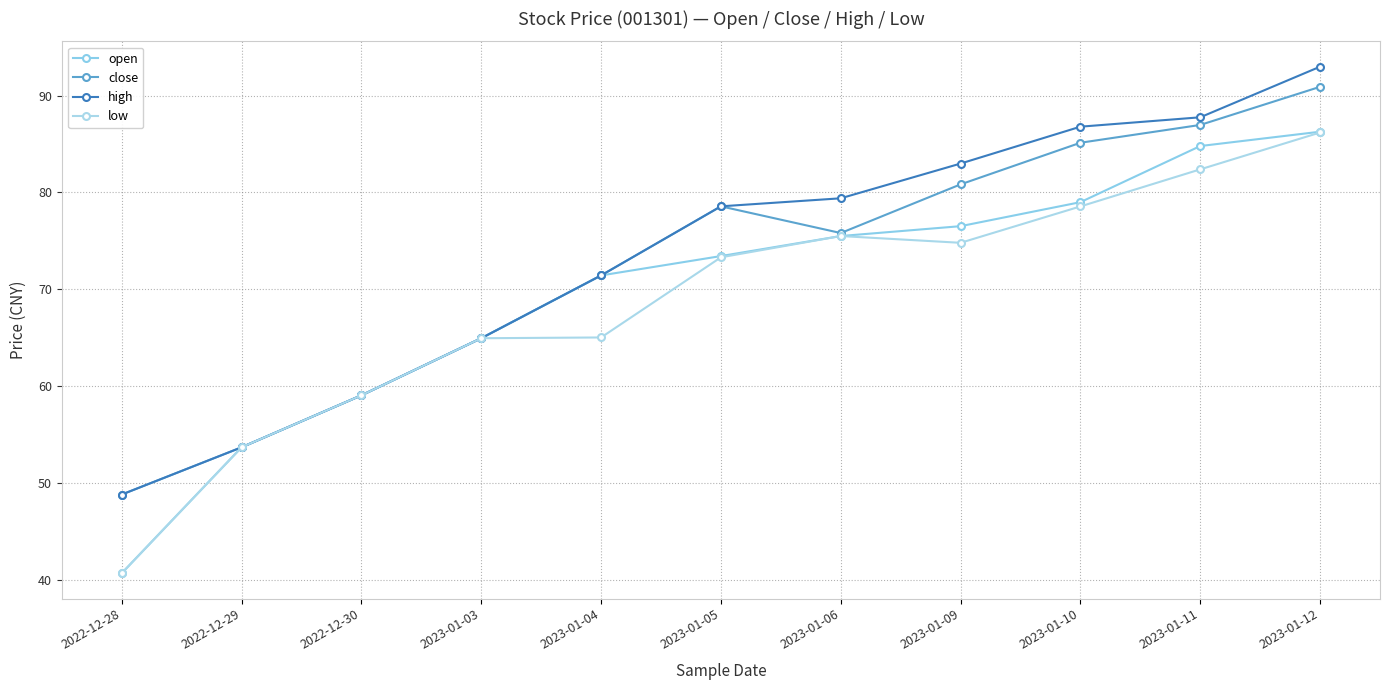

What is the maximum value shown in the chart?

93.0